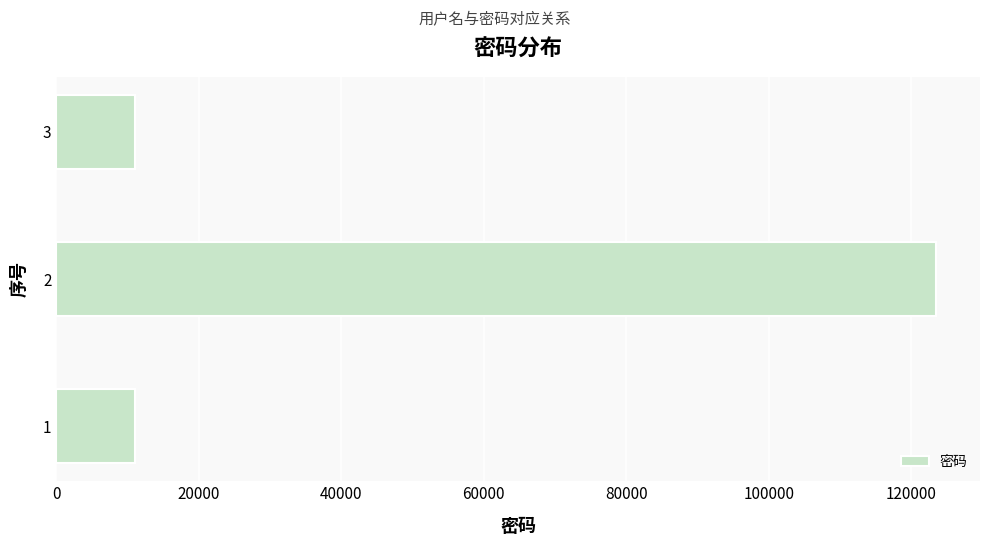

What is the average value?

48559